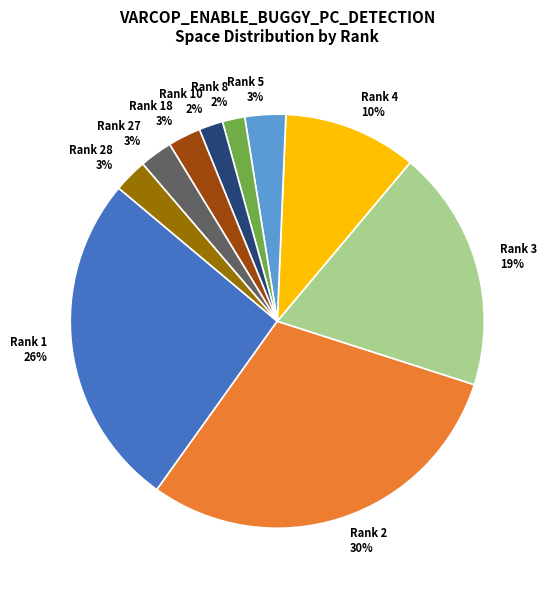

Is the sum of Rank 1 and Rank 5 greater than half?

No